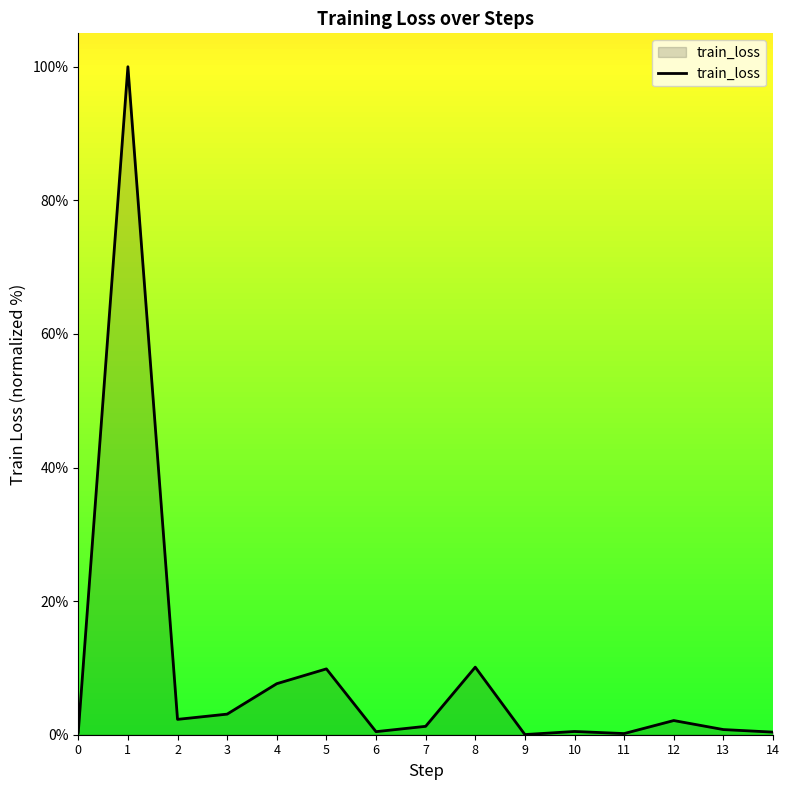

Is it true that the value at 8 is 10.1?

True